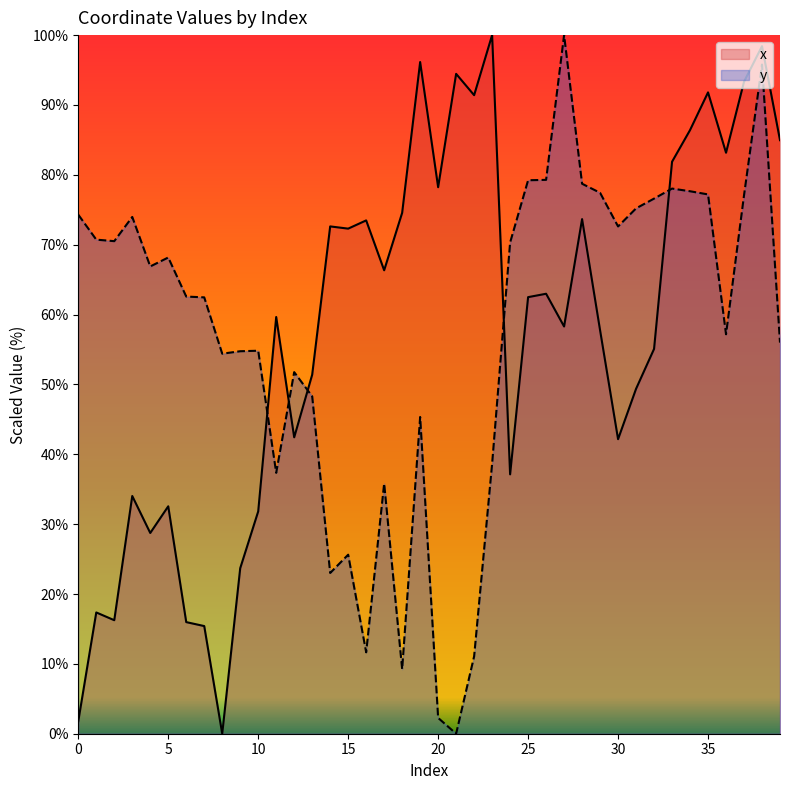

Where do y and x first cross each other?

10 and 11